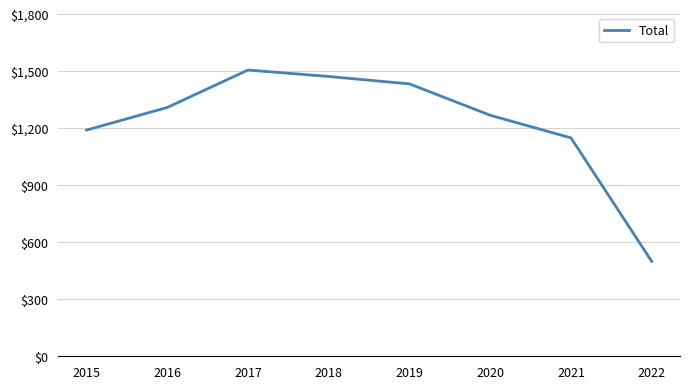

What is the ratio of the value at 2021 to the value at 2020?

0.9